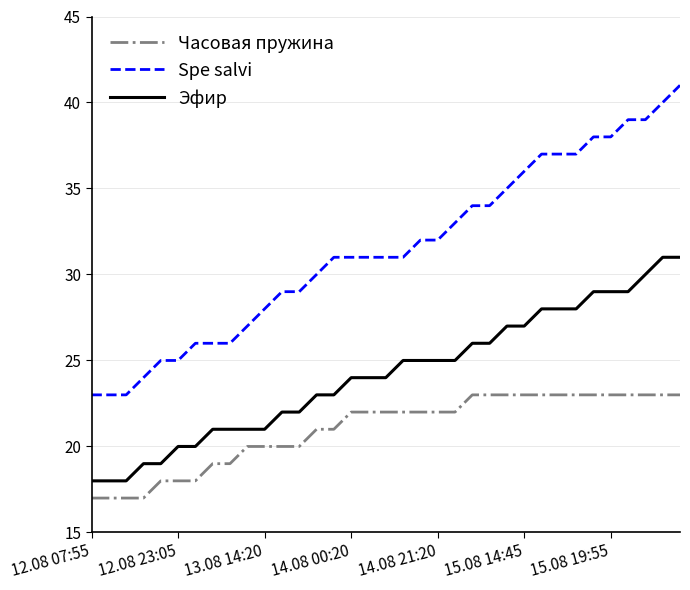

True or false: Часовая пружина and Эфир intersect in this chart.

False